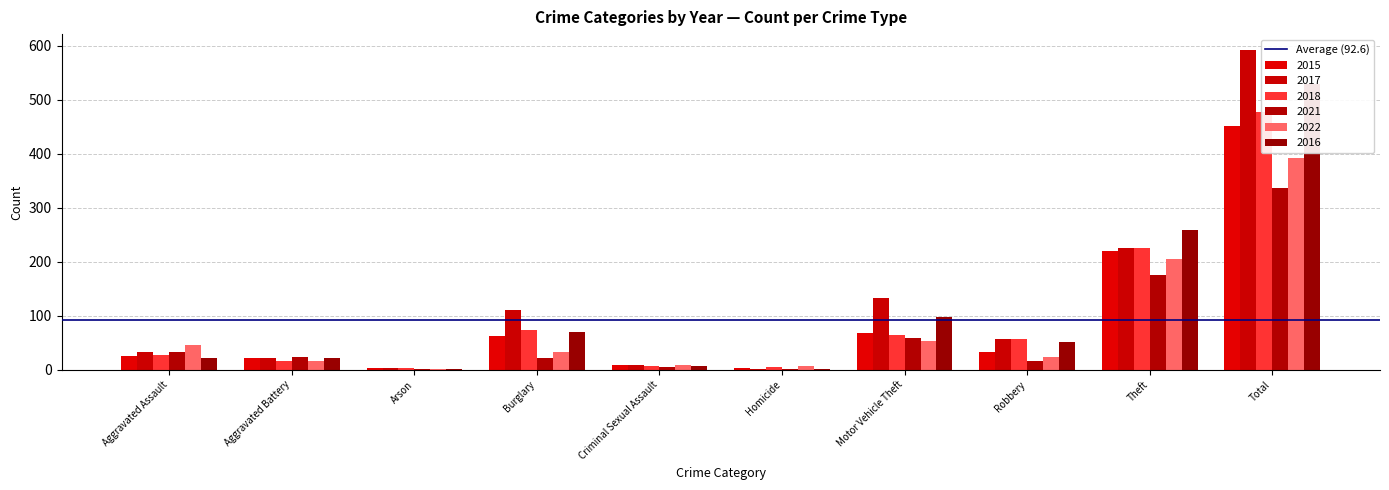

Reading right to left, what are all the values shown in this chart?

2015: Total=452	Theft=219	Robbery=33	Motor Vehicle Theft=68	Homicide=4	Criminal Sexual Assault=9	Burglary=62	Arson=3	Aggravated Battery=22	Aggravated Assault=26
2017: Total=592	Theft=226	Robbery=56	Motor Vehicle Theft=133	Homicide=1	Criminal Sexual Assault=8	Burglary=110	Arson=4	Aggravated Battery=21	Aggravated Assault=33
2018: Total=478	Theft=226	Robbery=56	Motor Vehicle Theft=64	Homicide=5	Criminal Sexual Assault=6	Burglary=74	Arson=4	Aggravated Battery=16	Aggravated Assault=27
2021: Total=337	Theft=176	Robbery=17	Motor Vehicle Theft=59	Homicide=2	Criminal Sexual Assault=5	Burglary=21	Arson=1	Aggravated Battery=23	Aggravated Assault=33
2022: Total=393	Theft=205	Robbery=24	Motor Vehicle Theft=54	Homicide=6	Criminal Sexual Assault=8	Burglary=32	Arson=1	Aggravated Battery=17	Aggravated Assault=46
2016: Total=530	Theft=258	Robbery=51	Motor Vehicle Theft=97	Homicide=2	Criminal Sexual Assault=7	Burglary=70	Arson=2	Aggravated Battery=21	Aggravated Assault=22